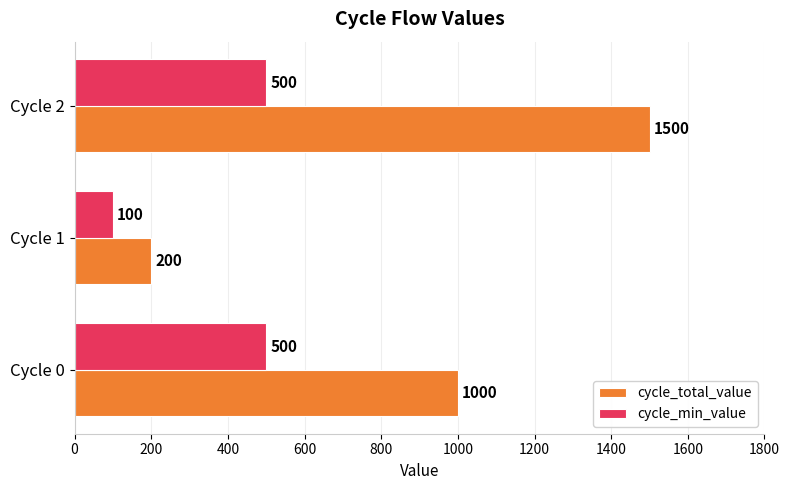

Is the value of cycle_total_value at Cycle 1 greater than the value of cycle_min_value at Cycle 1?

Yes